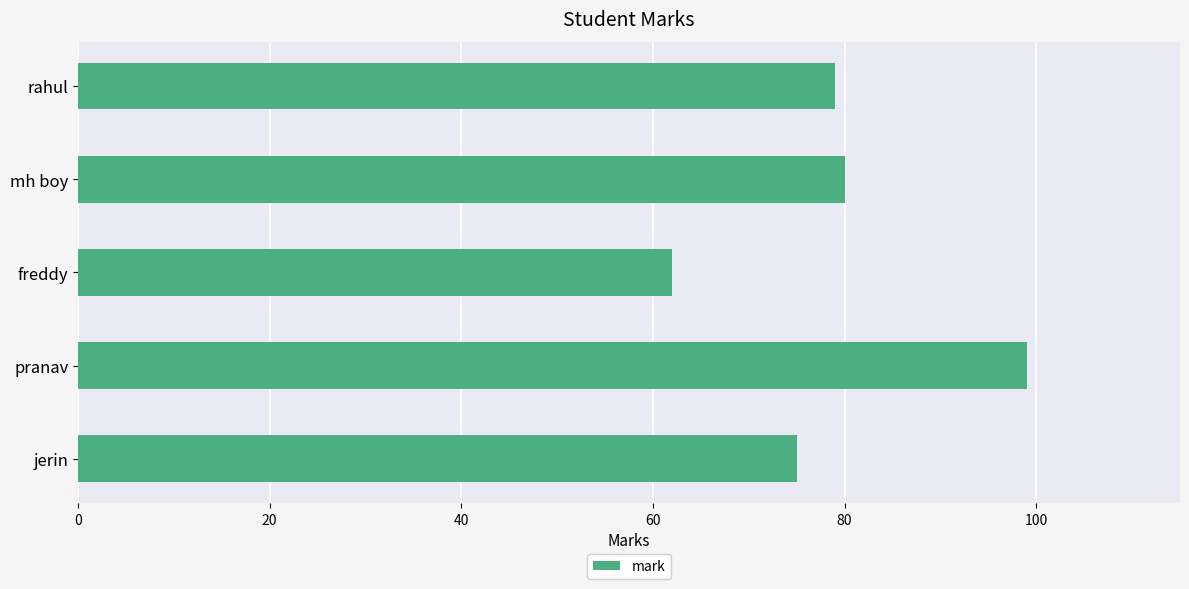

What value does the data have at freddy, to the nearest 5?

60